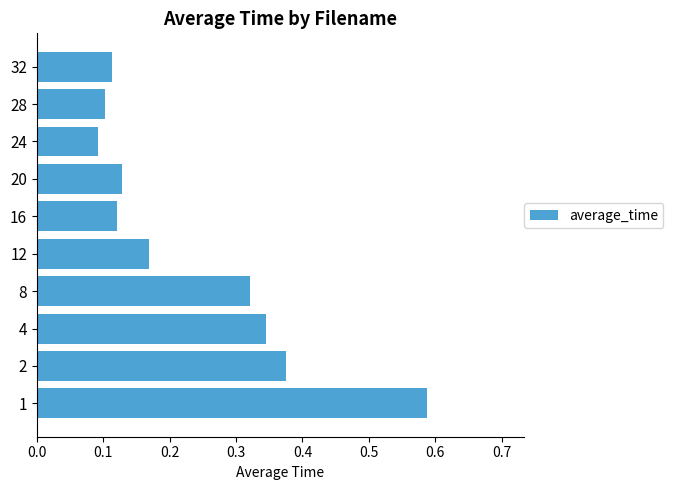

True or false: the data shows 0.2 at 20.

False